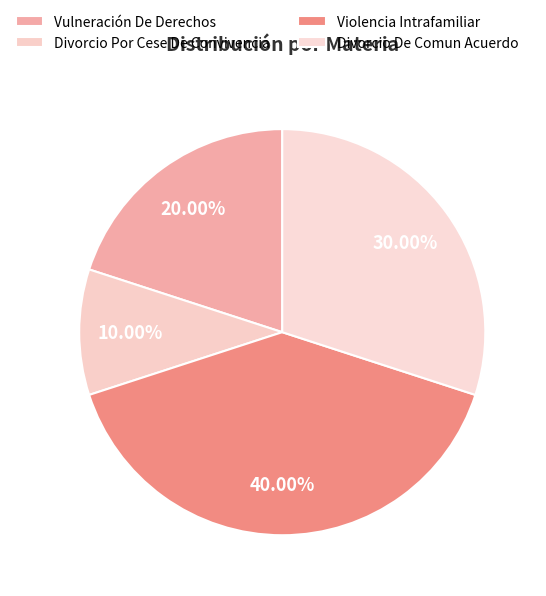

The Violencia Intrafamiliar slice represents 40% of the pie. True or false?

True